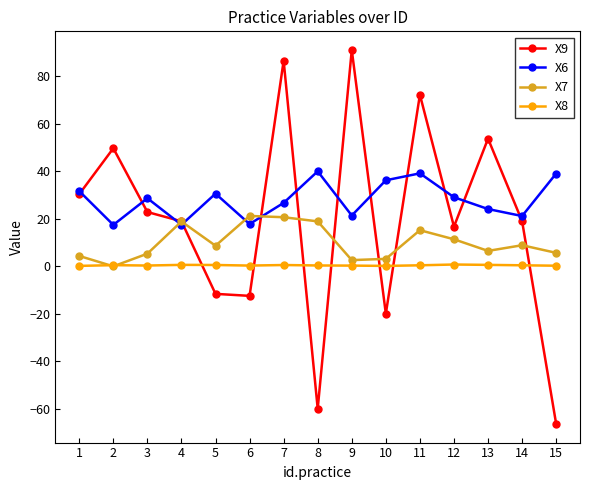

What is the average value of the X9 series?

19.4